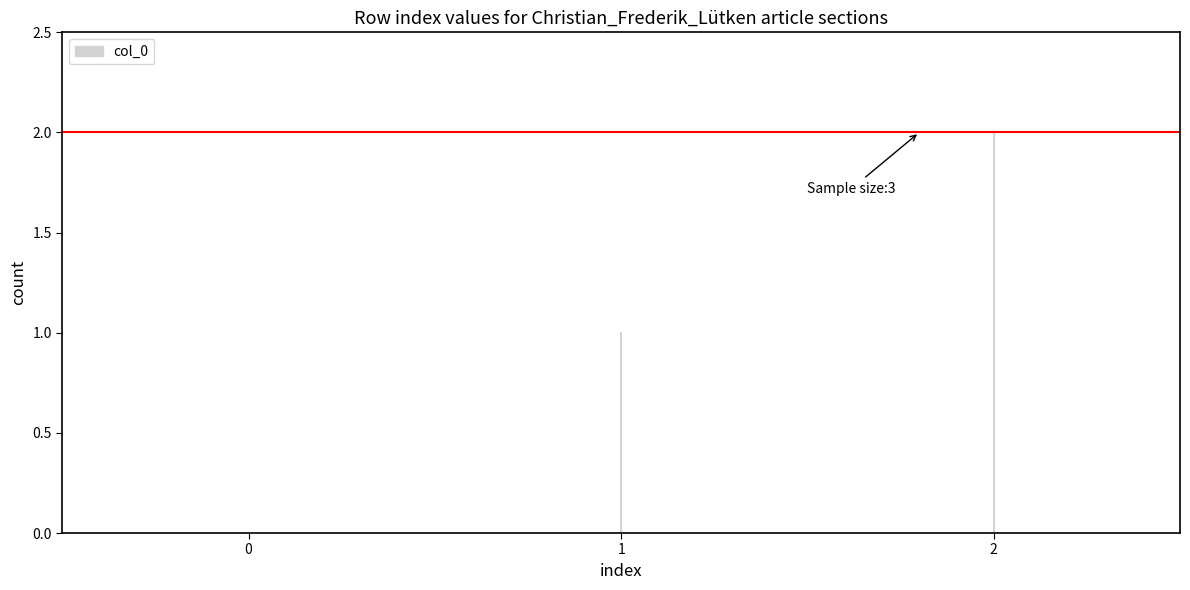

Rank the categories by value from lowest to highest.

row_0, row_1, row_2